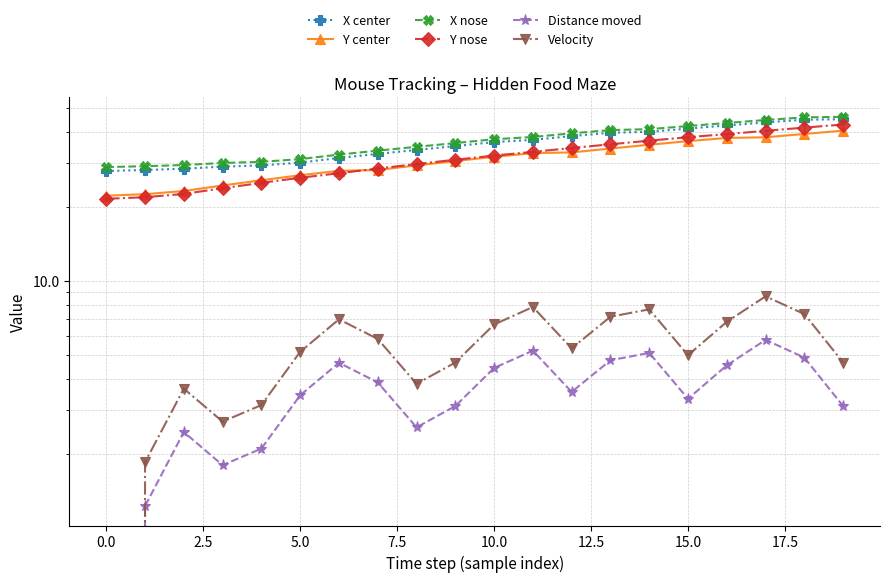

In Velocity, how many points are lower than both neighbors (excluding endpoints)?

4